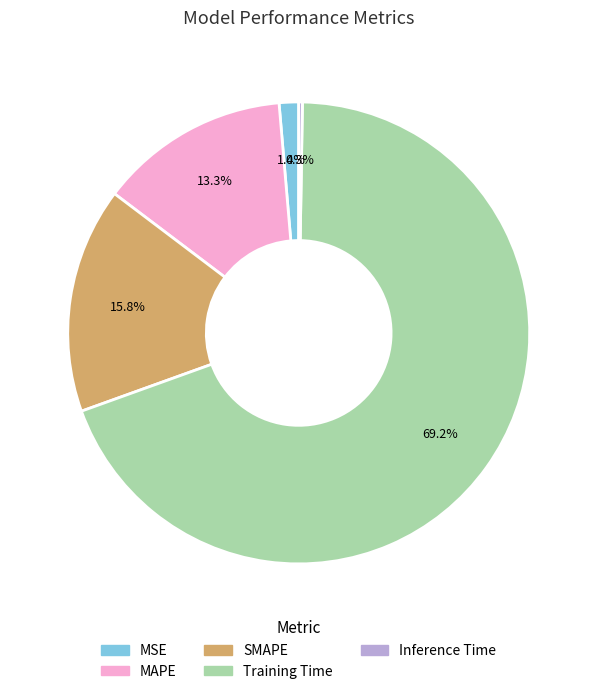

Does Training Time represent more than half of the total?

Yes